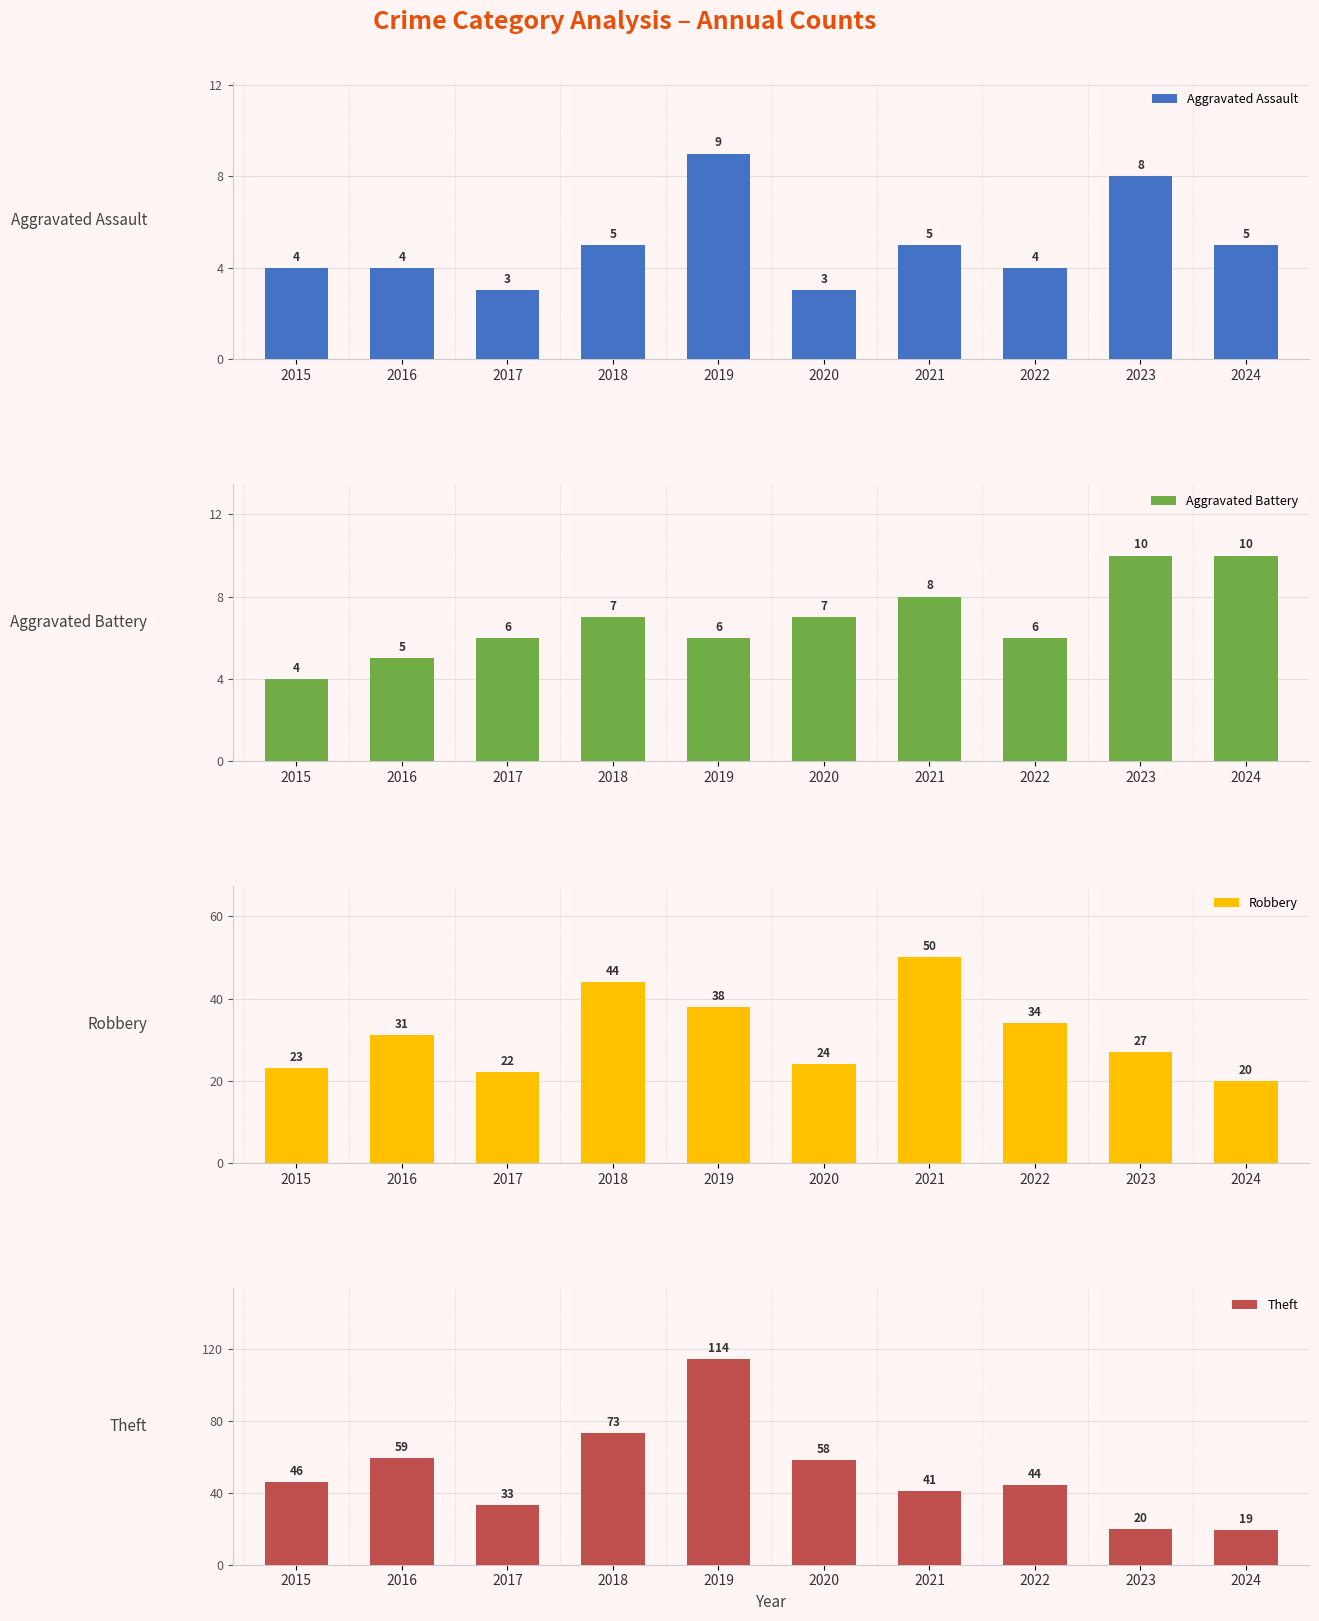

Which category has the highest value across all series?

2019